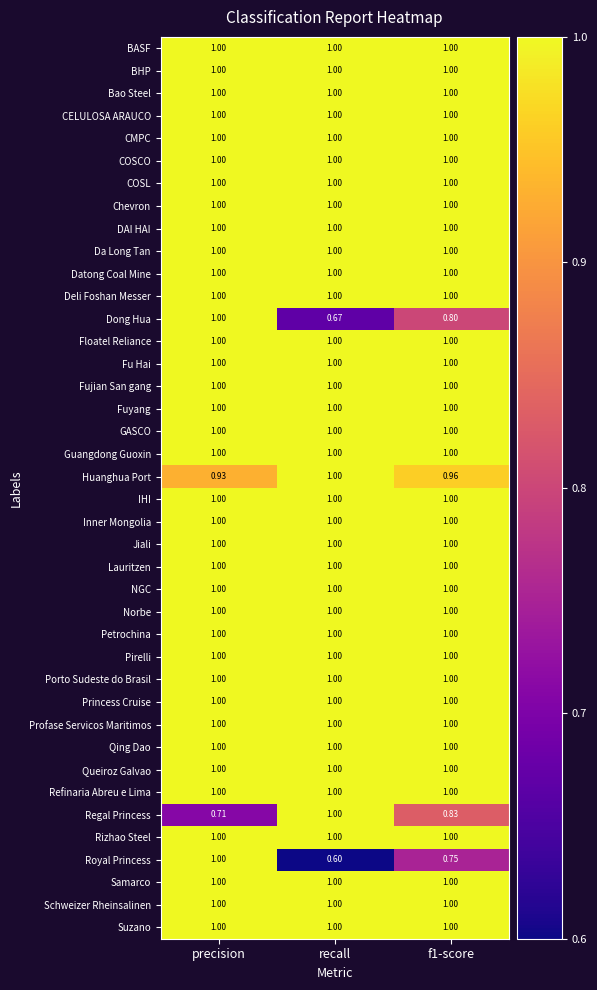

Which series has the largest range (max minus min)?

Royal Princess